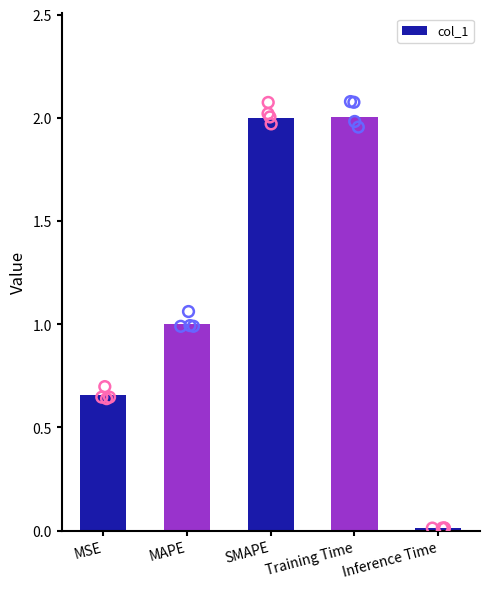

Approximately how many times larger is the value at Training Time compared to MAPE?

2.0